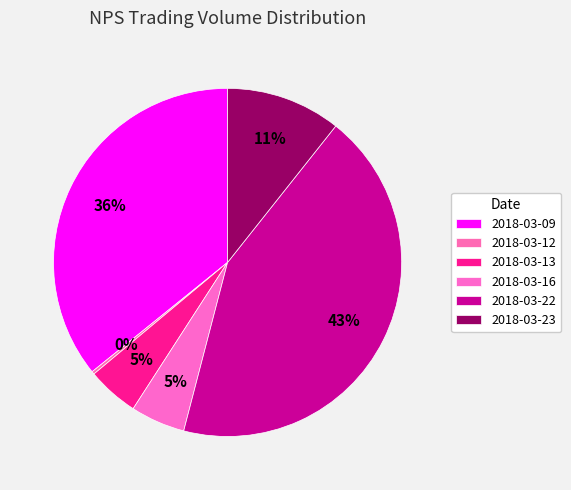

Which slice is the smallest?

2018-03-12